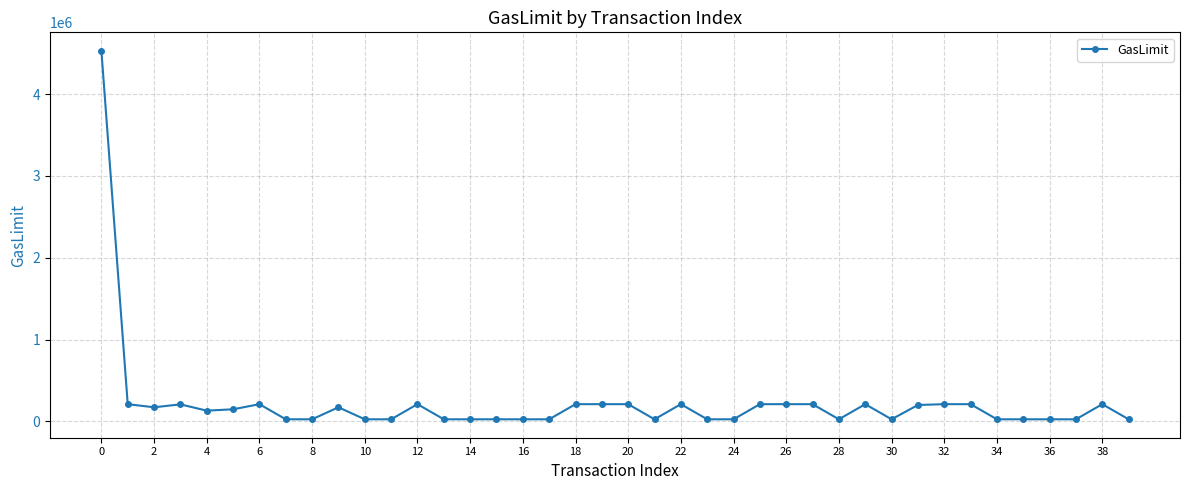

How many lines are shown in the chart?

1